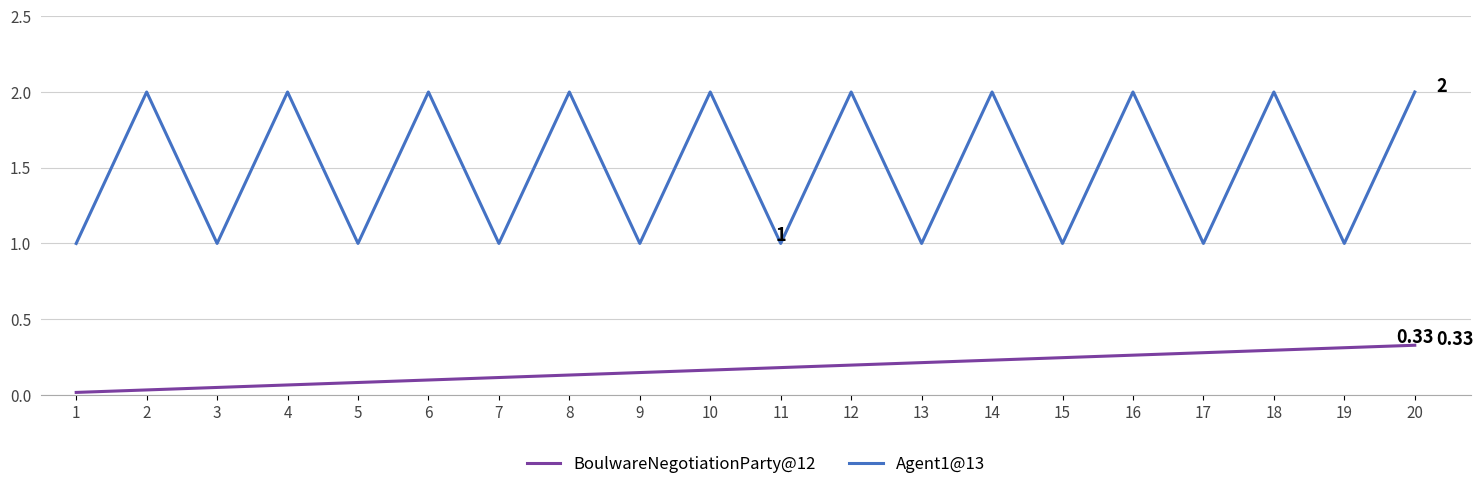

Which series has the largest total across all categories?

Agent1@13